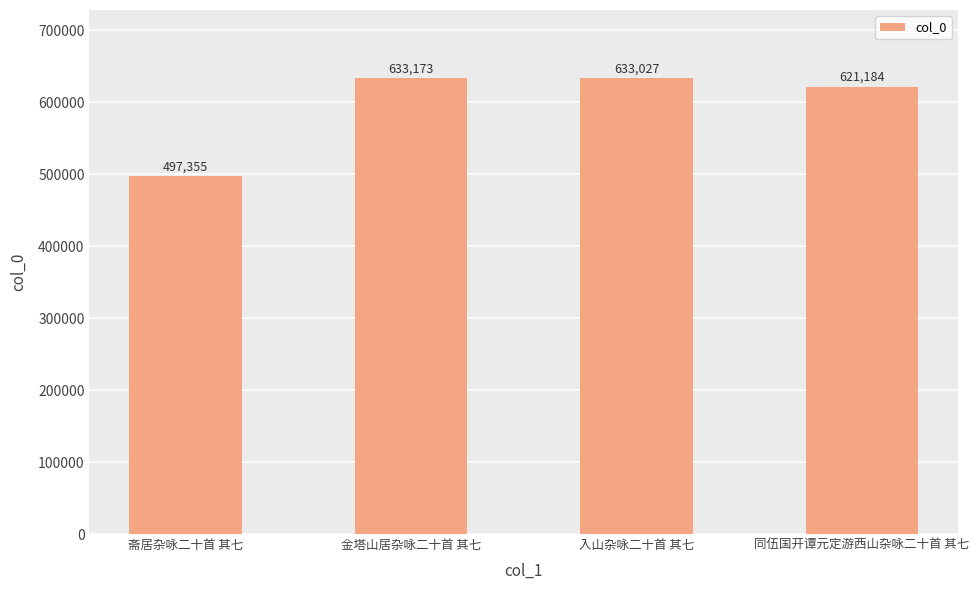

Does the chart contain any negative values?

No